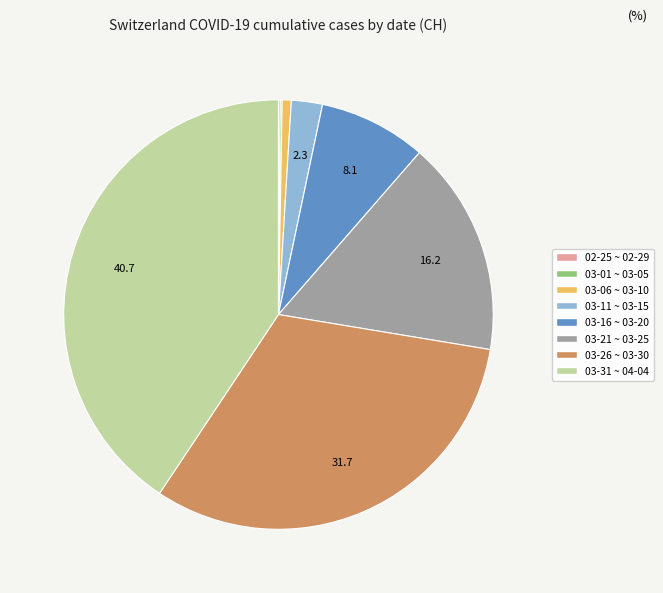

Does any single category account for the majority?

No